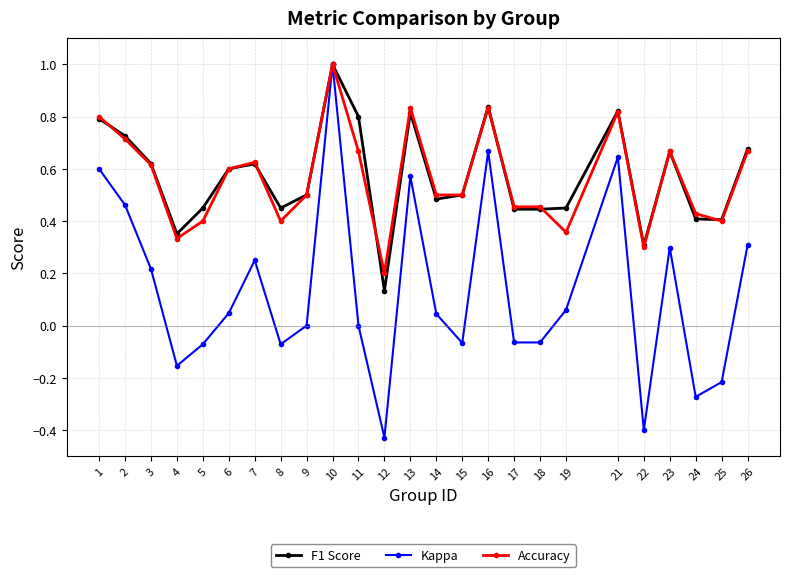

What is the maximum value for Kappa?

1.0